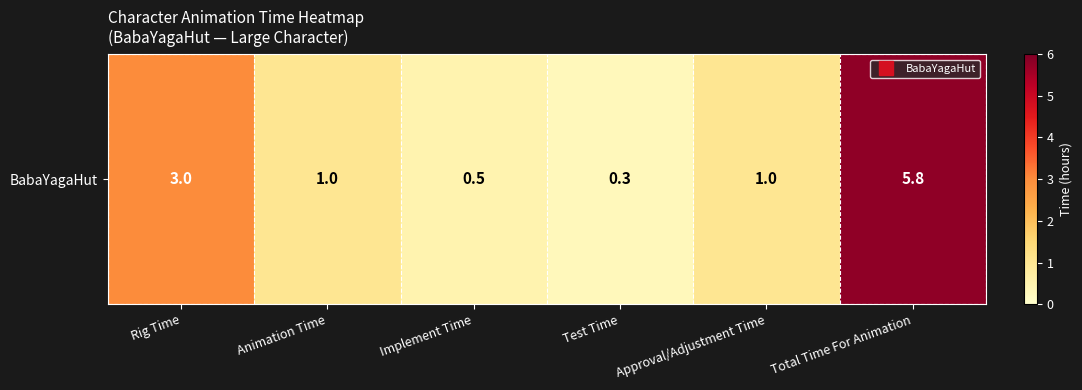

Count the number of data series in this chart.

1